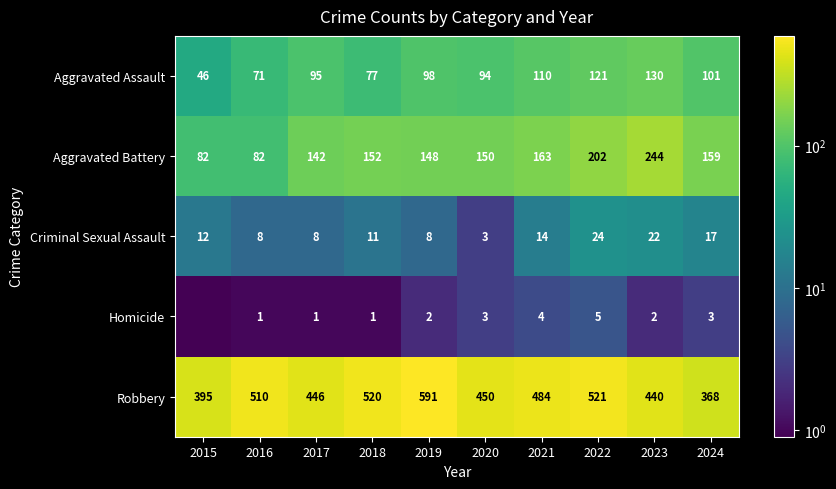

What is the maximum value for Aggravated Battery?

244.0